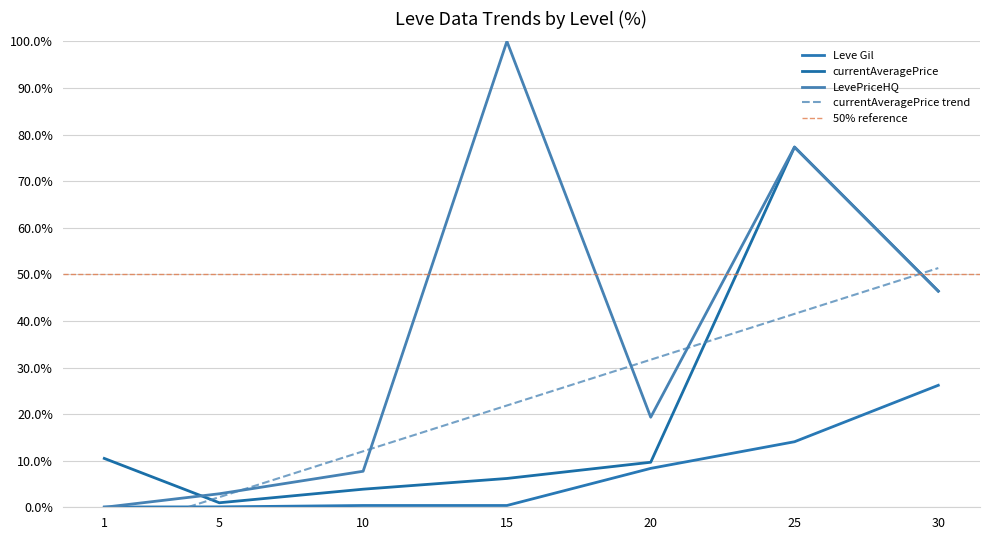

Where does the currentAveragePrice series first go above 9?

1